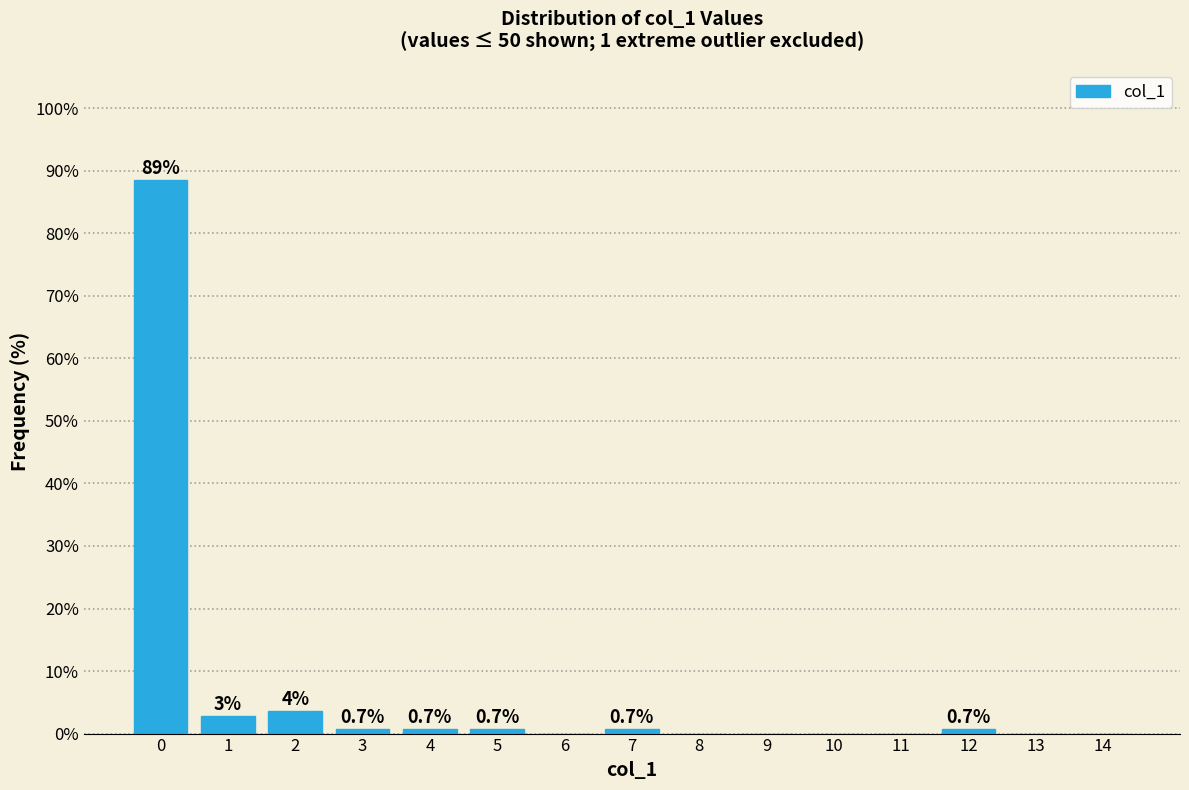

What is the change in value from 5 to 11?

-0.7